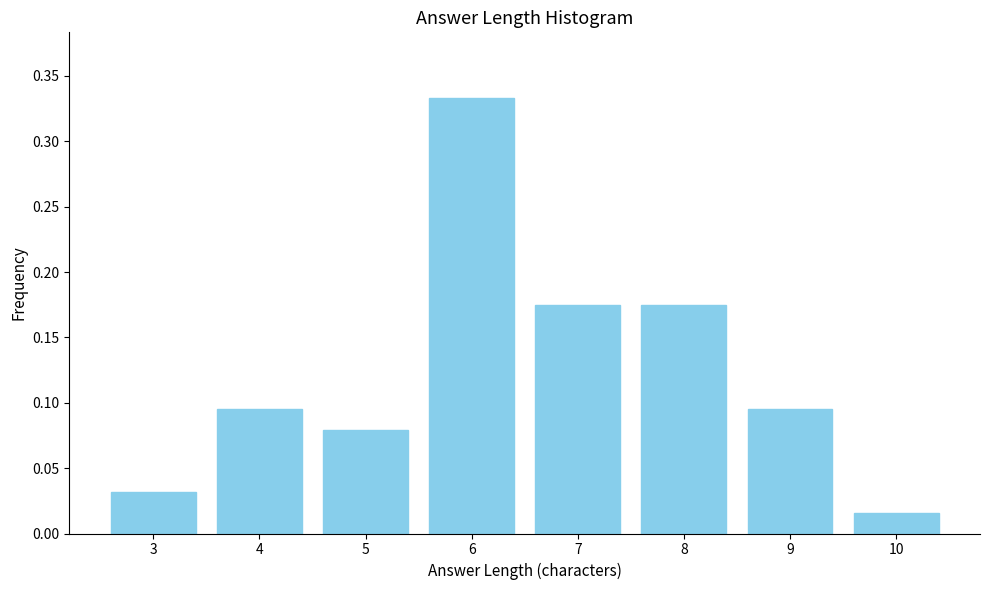

At which label is the value closest to 0?

10